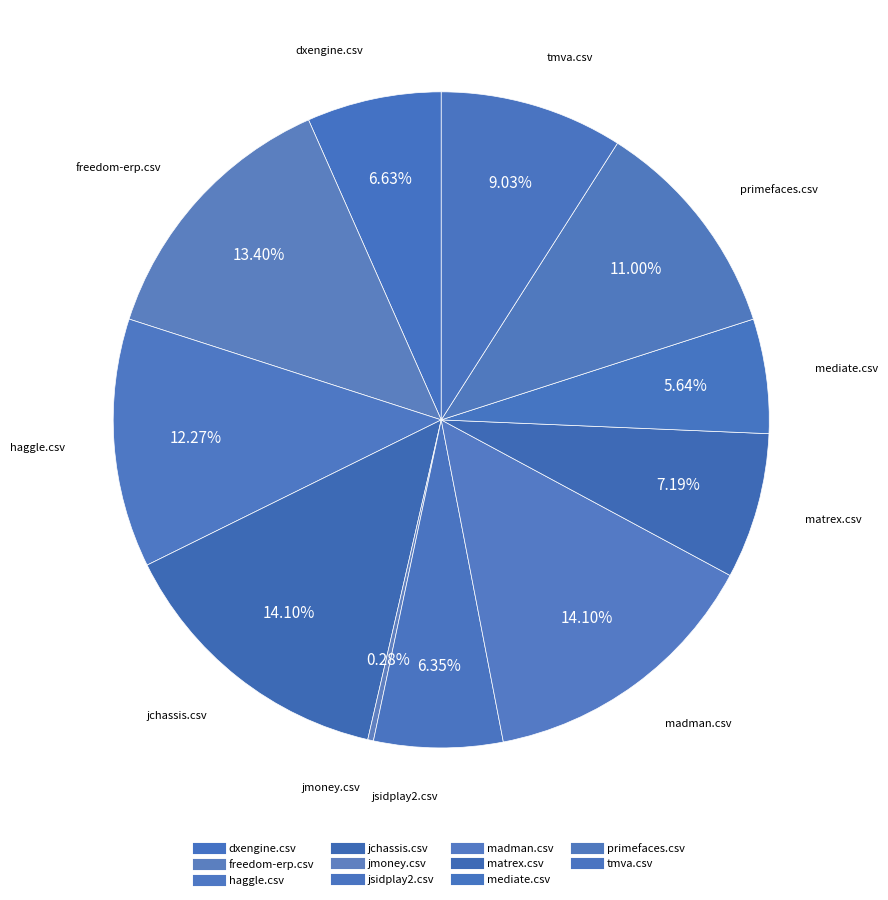

To the nearest percent, what is the combined percentage of jchassis.csv and freedom-erp.csv?

28%